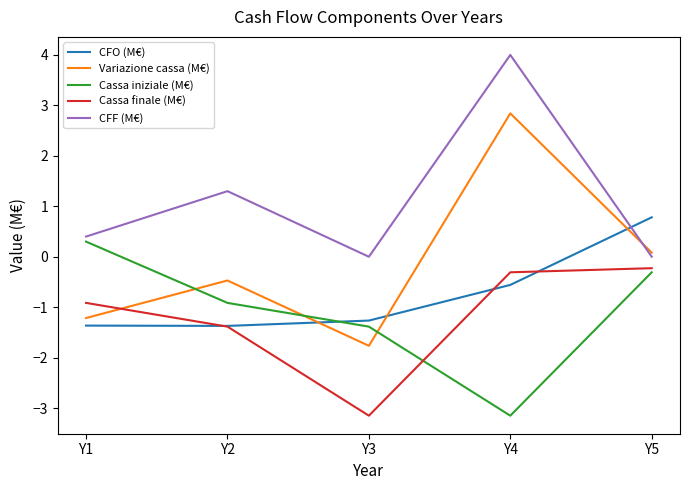

What is the average value of the CFO (M€) series?

-0.8